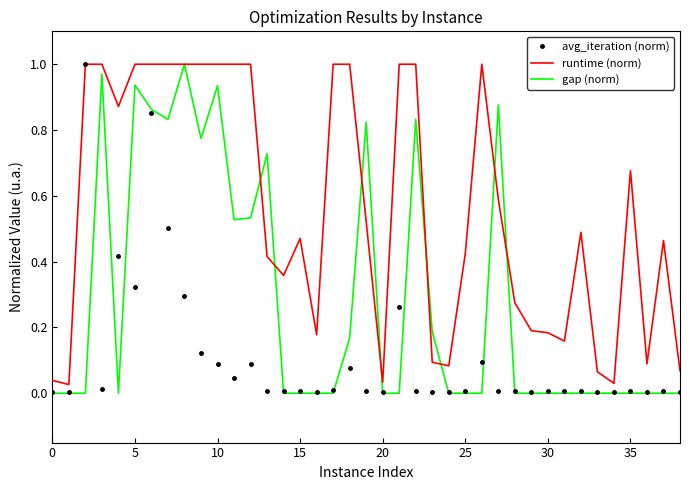

Rank the series by their average value, from highest to lowest.

runtime (norm), gap (norm), avg_iteration (norm)